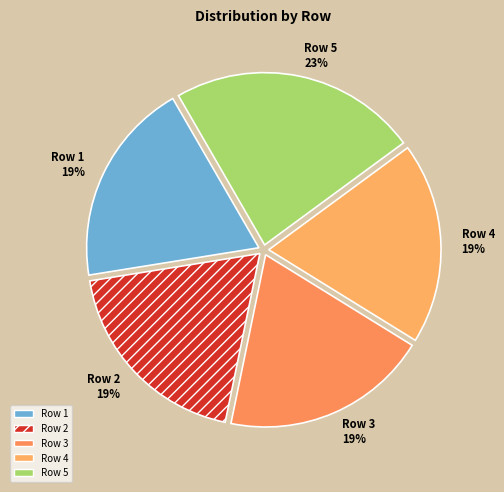

What is the largest slice in the pie chart?

Row 5